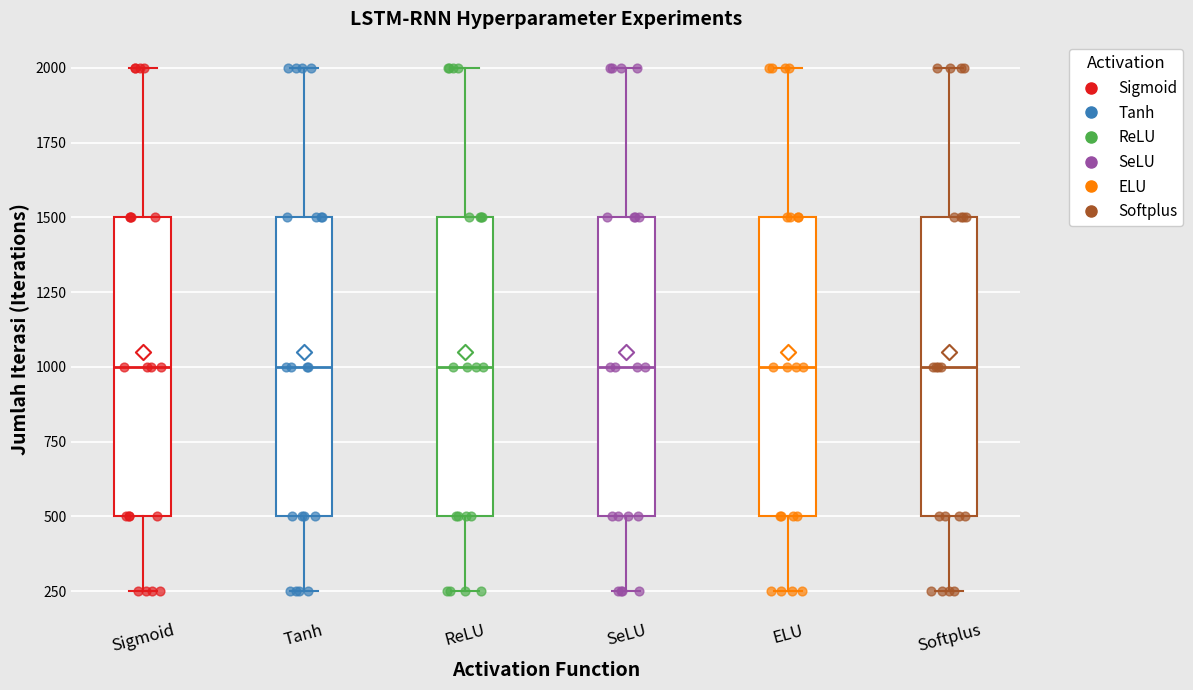

Reading left to right, read every box against the y-axis: the position of its median line, the range the box covers, and the ends of its whiskers. The values are not printed on the chart, so give them approximately, as read against the axis.

Sigmoid: median 1000, box 500 to 1500, whiskers 250 to 2000
Tanh: median 1000, box 500 to 1500, whiskers 250 to 2000
ReLU: median 1000, box 500 to 1500, whiskers 250 to 2000
SeLU: median 1000, box 500 to 1500, whiskers 250 to 2000
ELU: median 1000, box 500 to 1500, whiskers 250 to 2000
Softplus: median 1000, box 500 to 1500, whiskers 250 to 2000